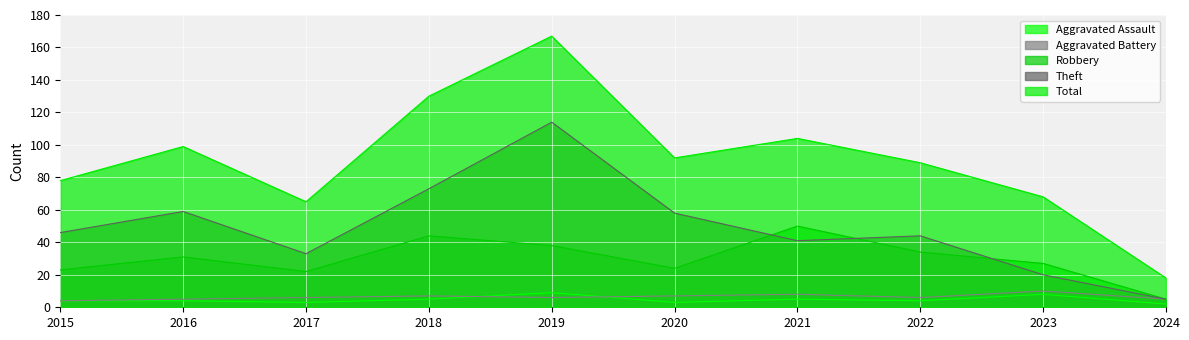

How many data points in Theft are less than 46?

5